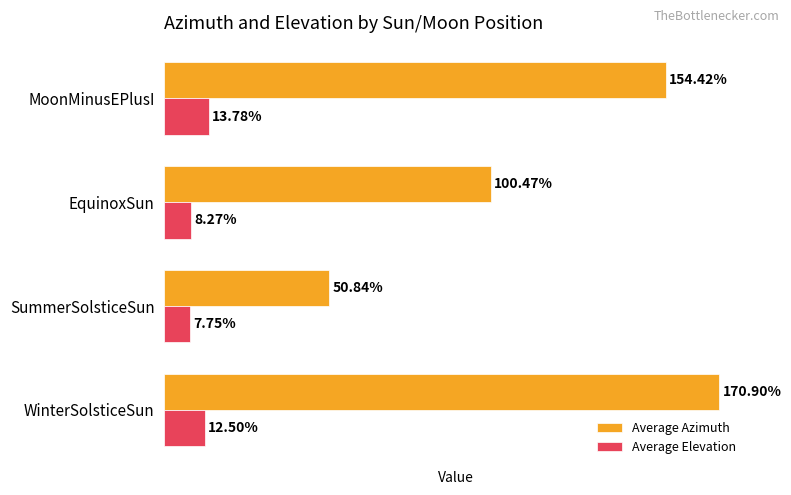

Between WinterSolsticeSun and MoonMinusEPlusI, which series saw the biggest shift?

Average Azimuth